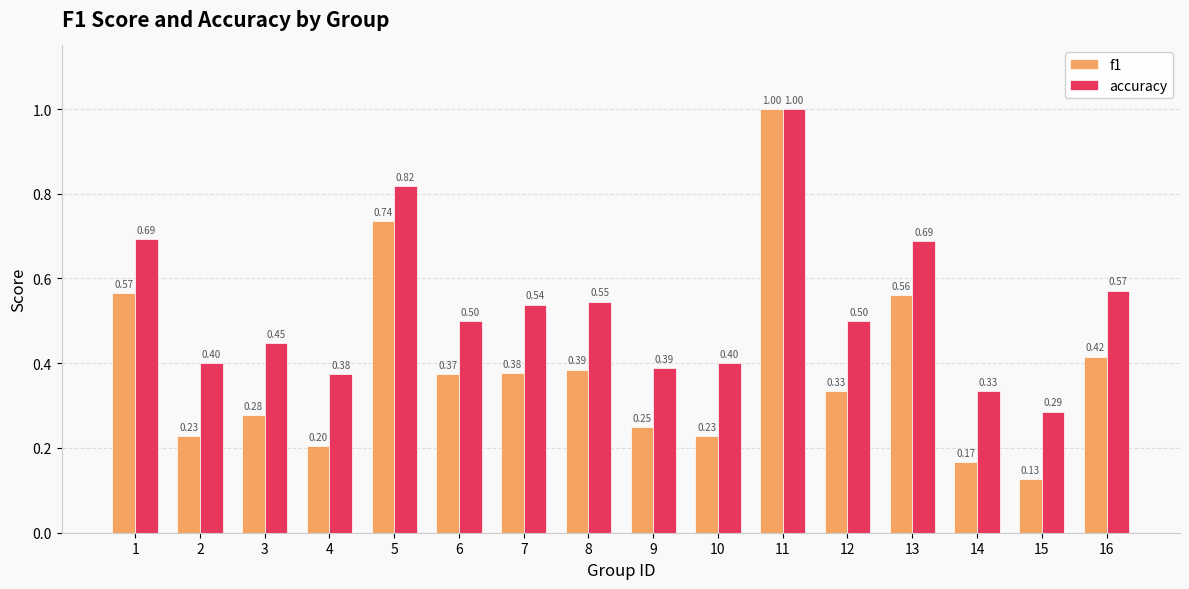

Between 6 and 8, which series saw the biggest shift?

accuracy